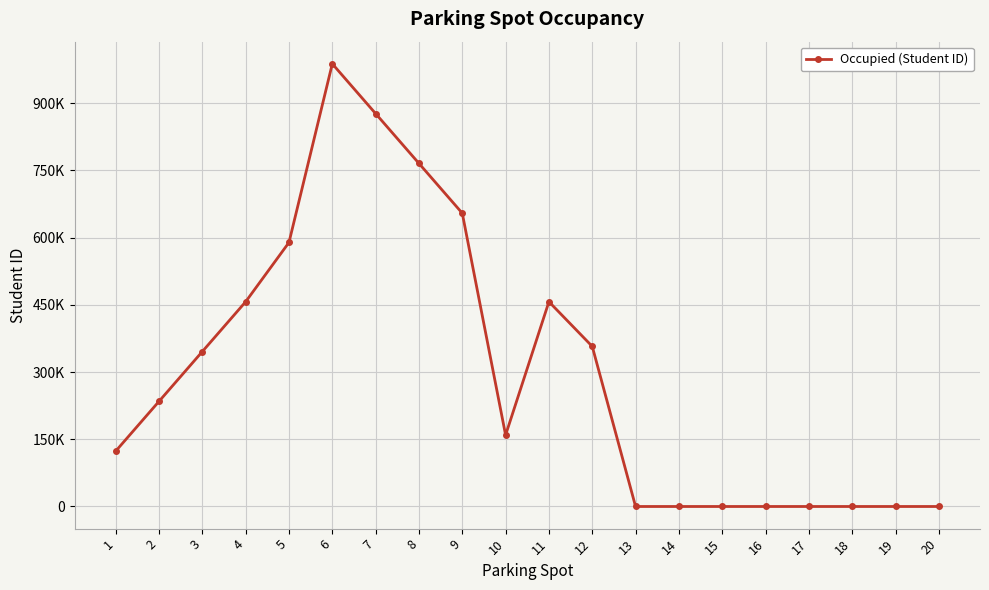

Rank the categories by value from lowest to highest.

13, 14, 15, 16, 17, 18, 19, 20, 1, 10, 2, 3, 12, 4, 11, 5, 9, 8, 7, 6